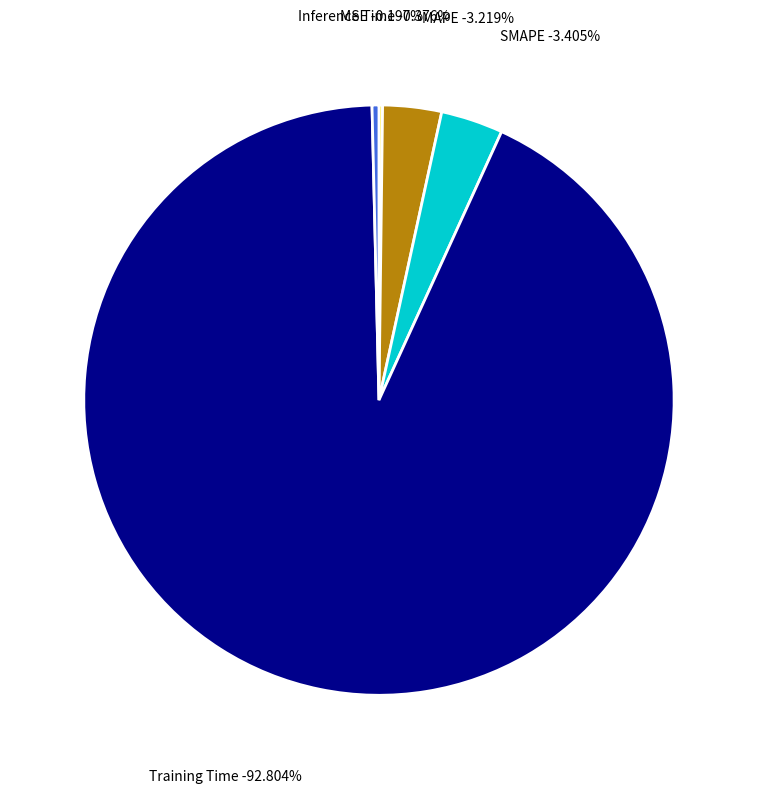

Is it true that MSE is 1% of the pie?

False